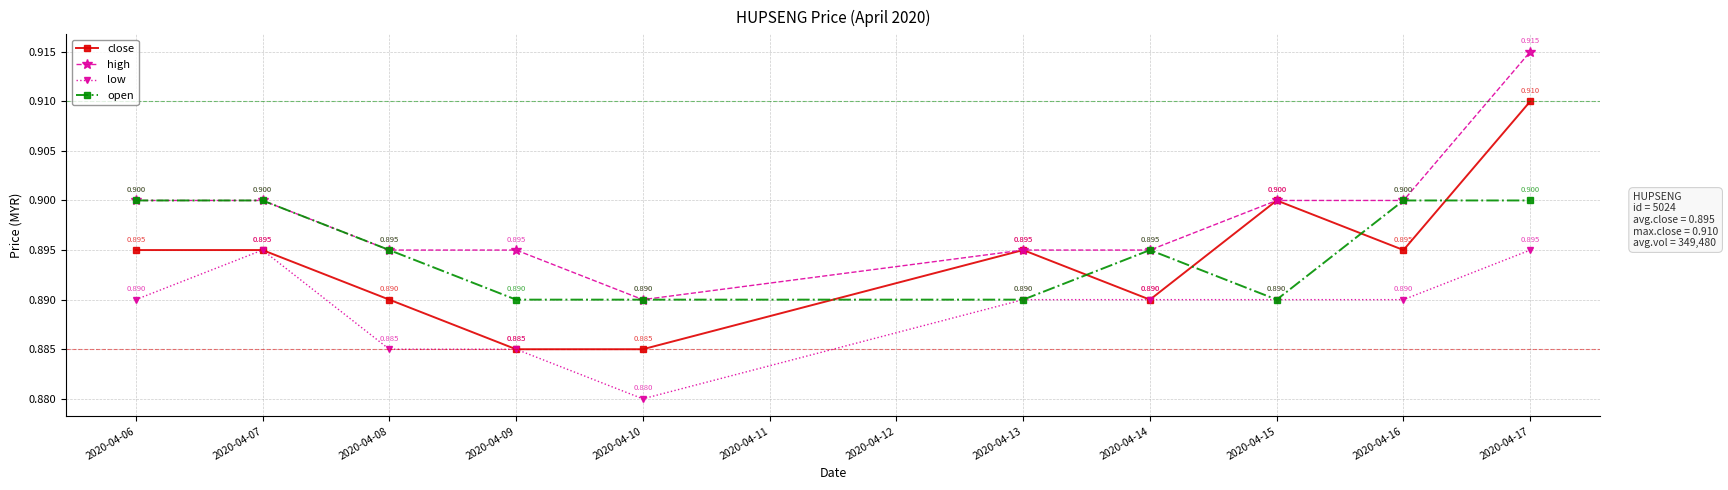

Count the number of data series in this chart.

4